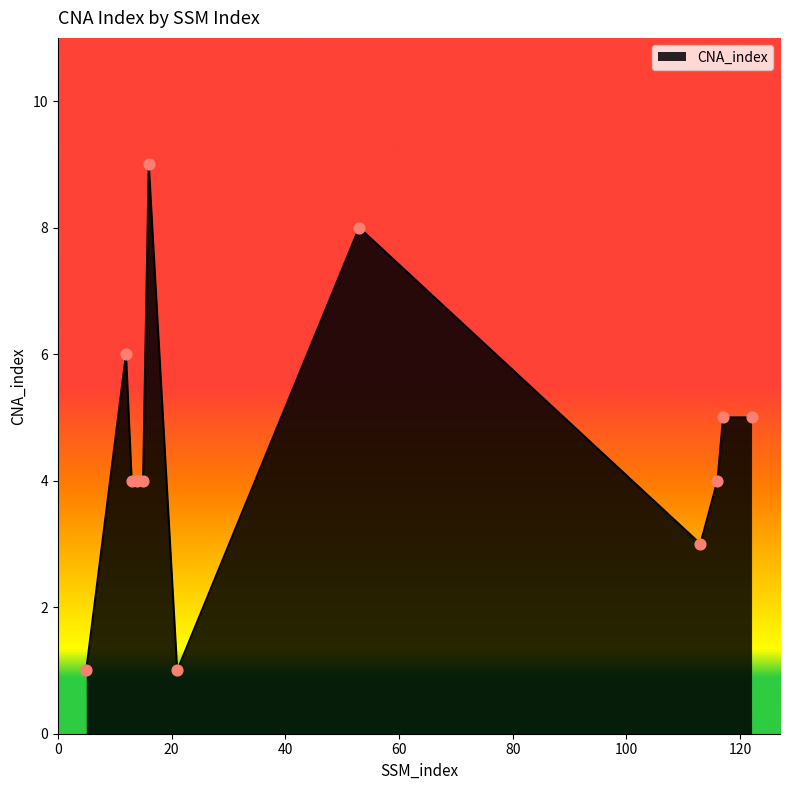

What is the greatest value displayed?

9